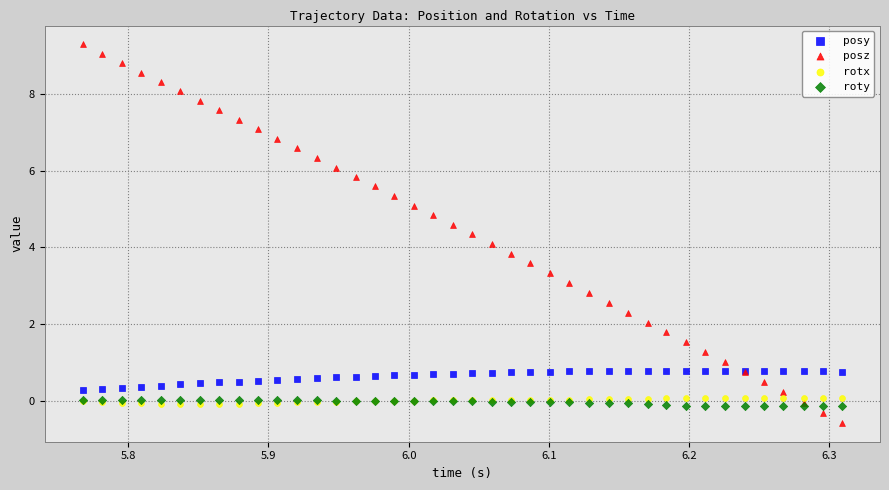

Which series reaches the minimum Y coordinate?

posz